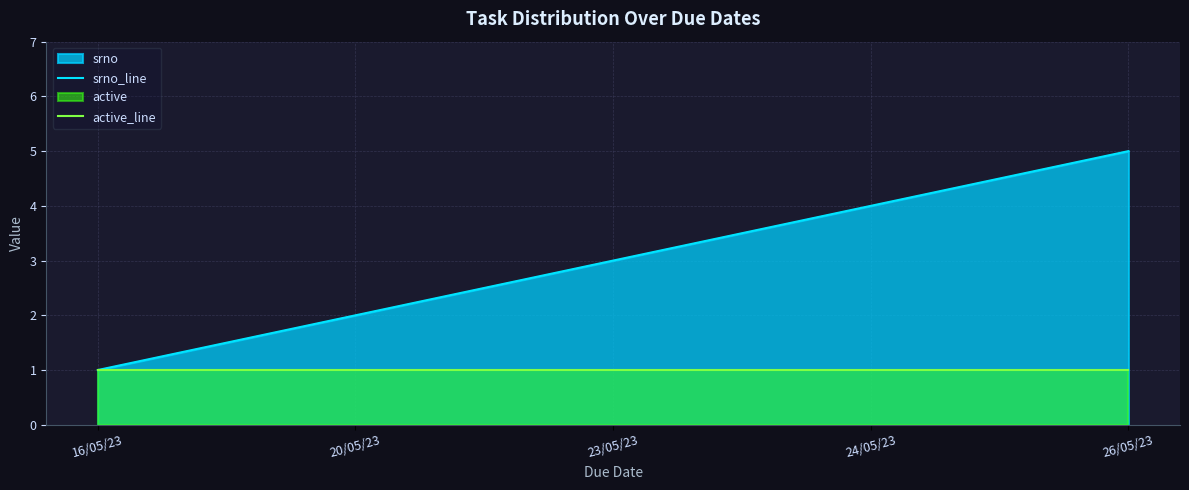

List the labels in order of srno_line value, smallest first.

16/05/23, 20/05/23, 23/05/23, 24/05/23, 26/05/23